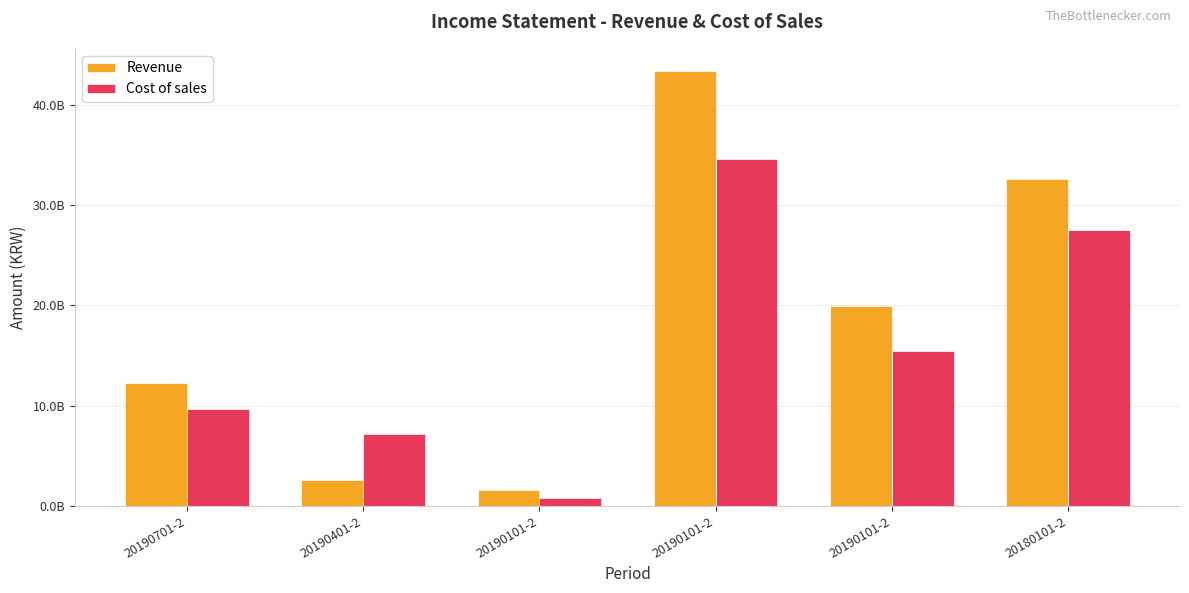

Rank the categories by Revenue value from lowest to highest.

20190101-2, 20190401-2, 20190701-2, 20190101-2, 20180101-2, 20190101-2